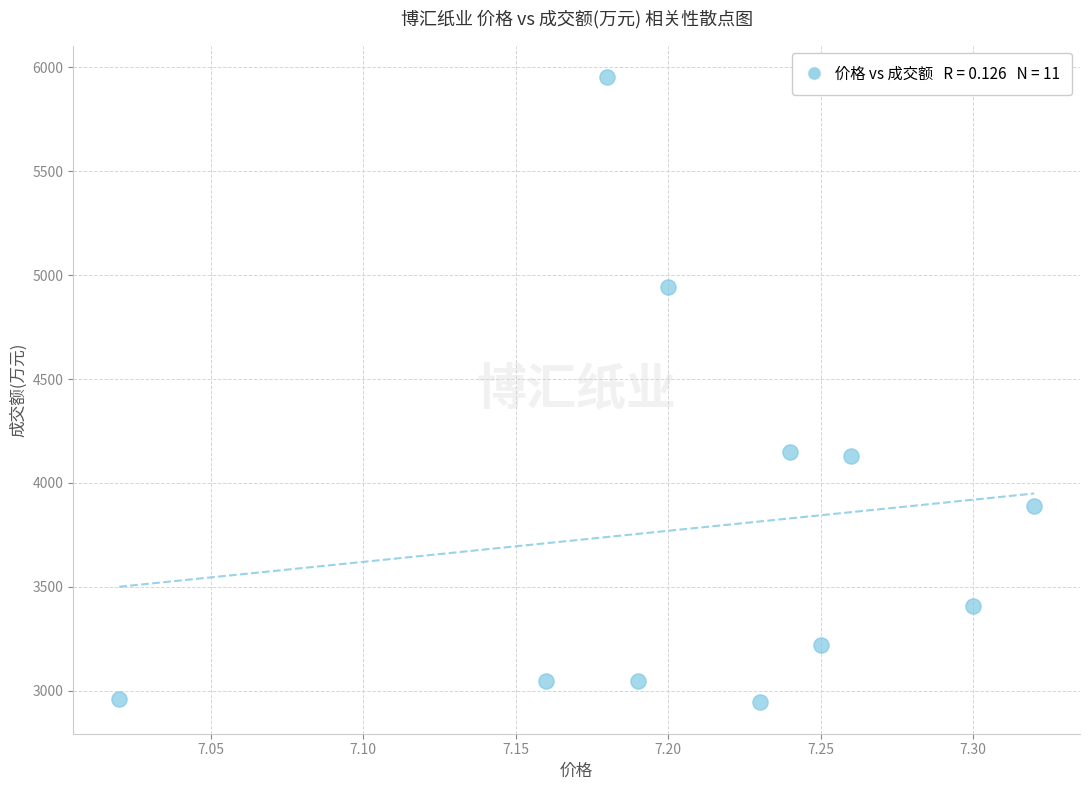

What is the range of Y values (max minus min)?

3010